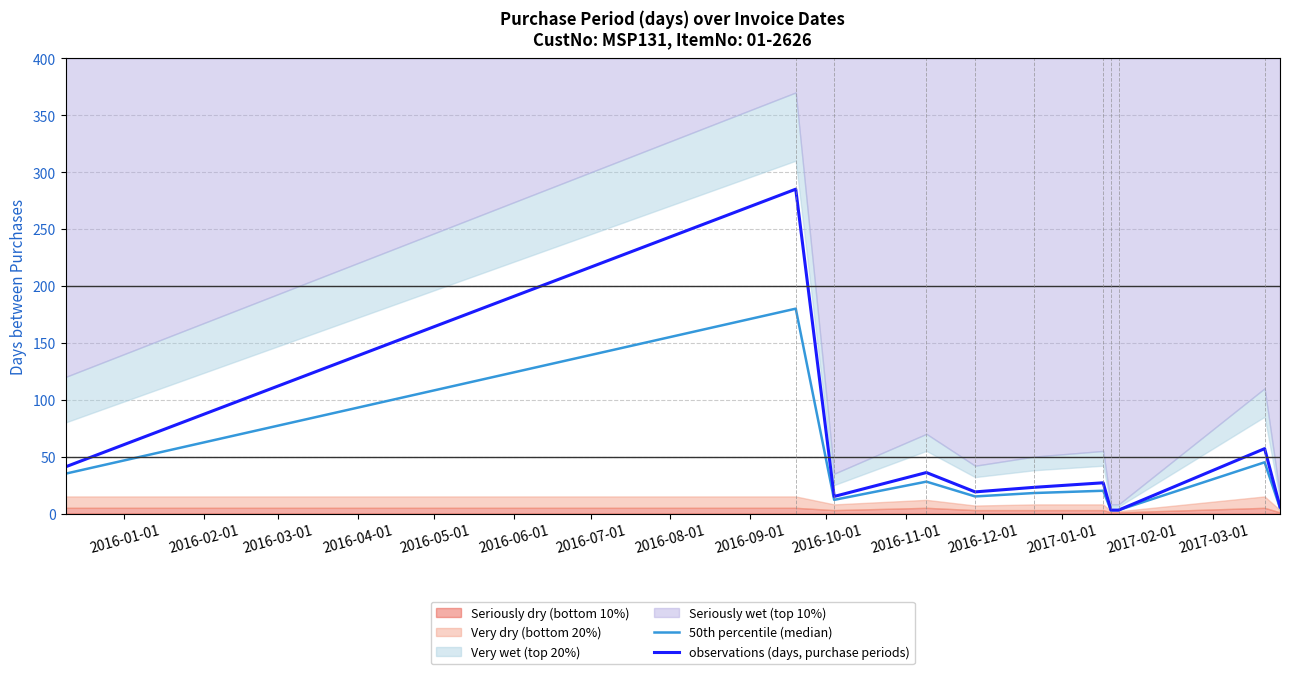

True or false: 50th percentile (median) and observations (days, purchase periods) intersect in this chart.

False